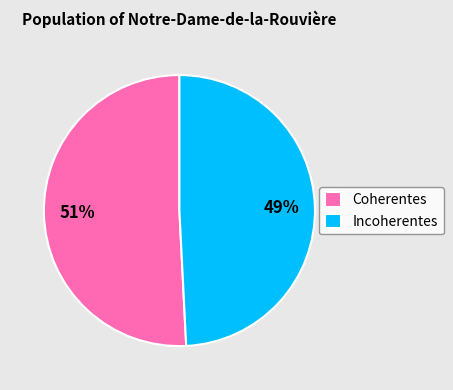

Does any single category account for the majority?

Yes